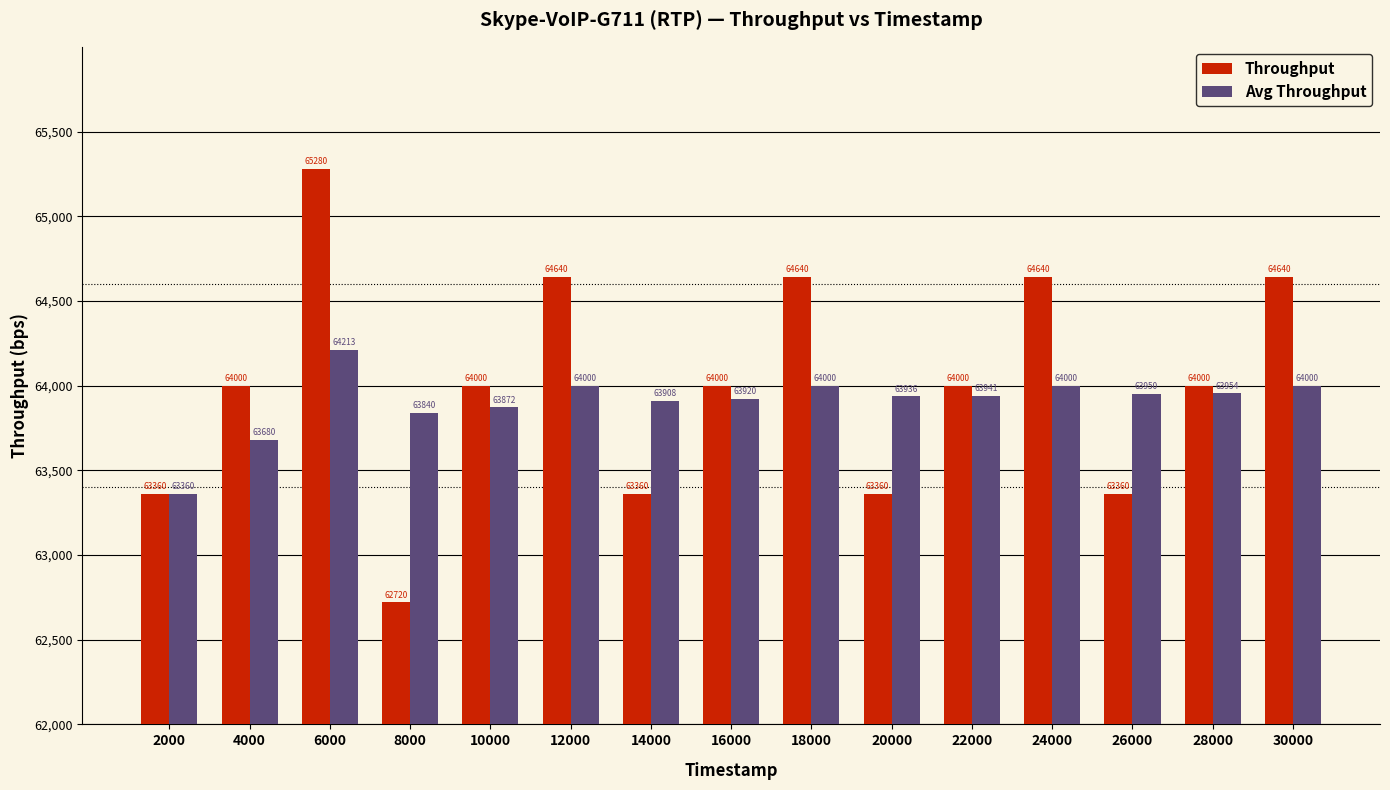

At which label does Avg Throughput first exceed 63941?

6000